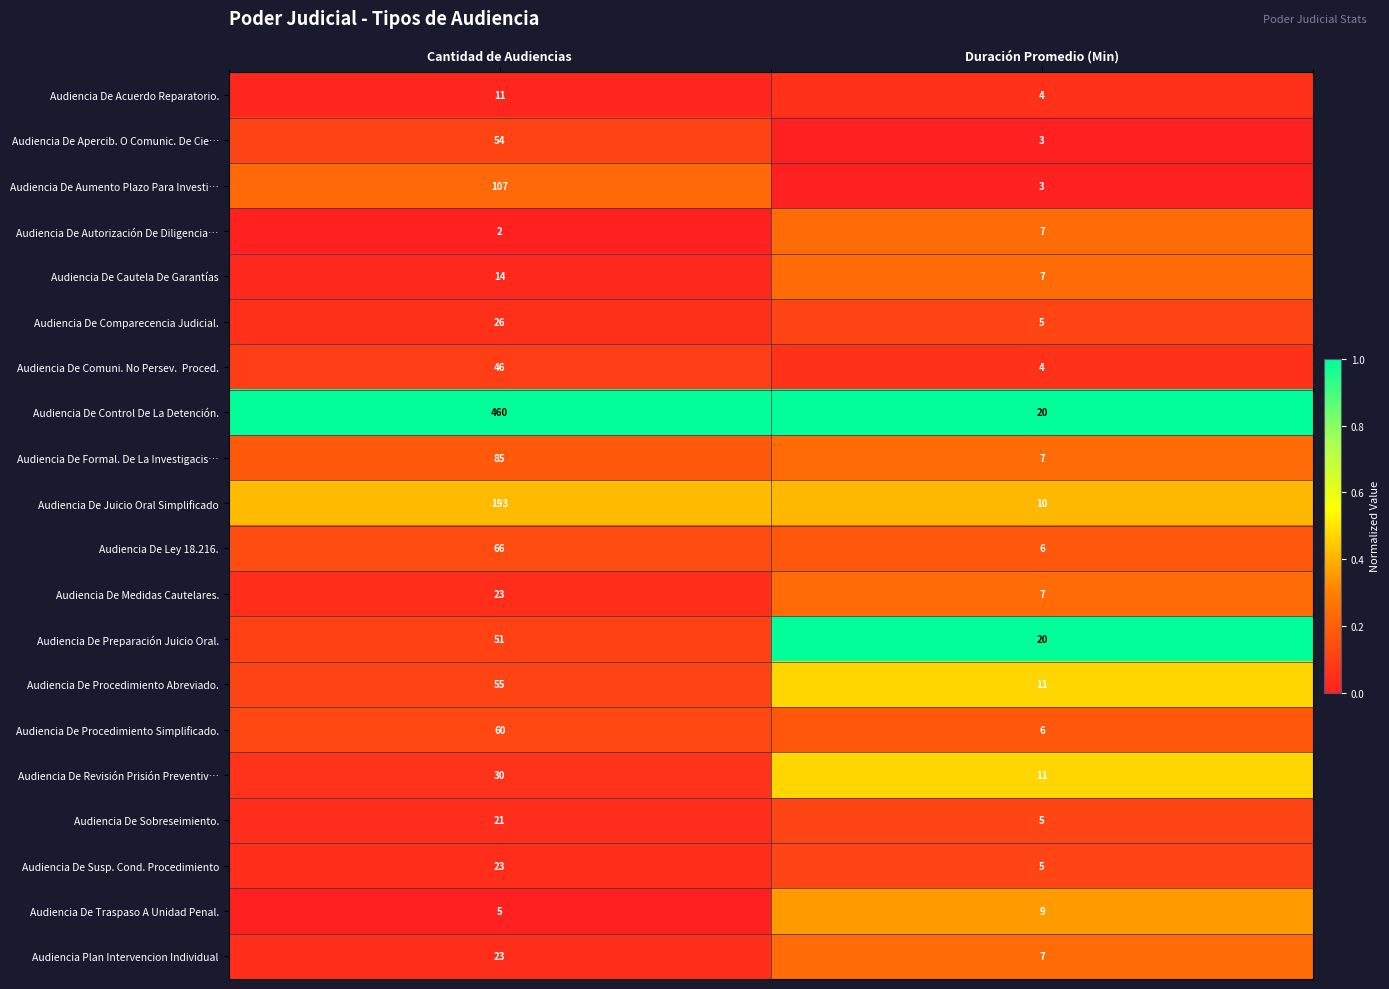

True or false: Audiencia De Autorización De Diligencia… has a value of 3 at Cantidad de Audiencias.

False